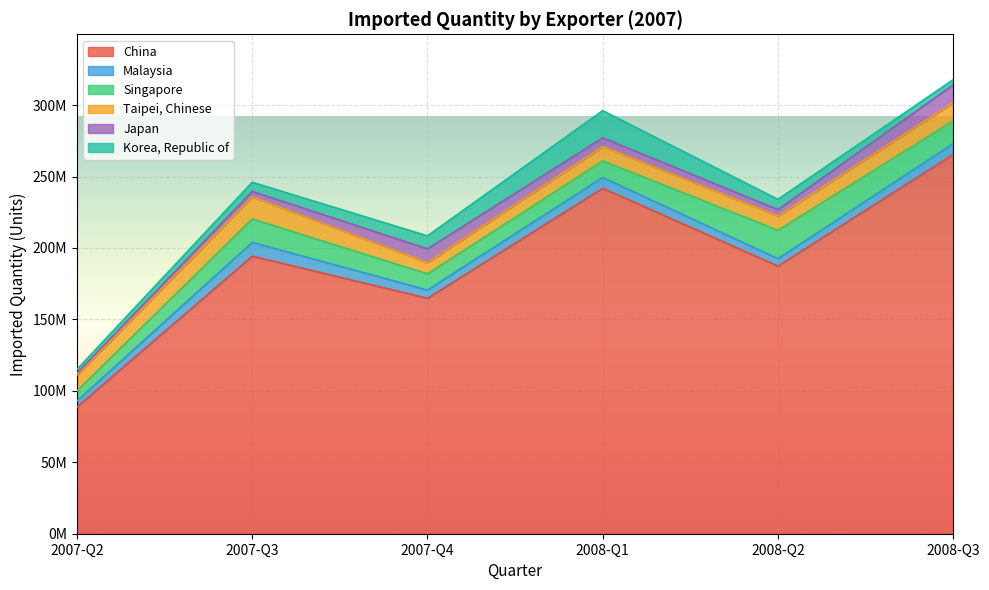

What are all the series names shown in the legend?

China, Malaysia, Singapore, Taipei, Chinese, Japan, Korea, Republic of